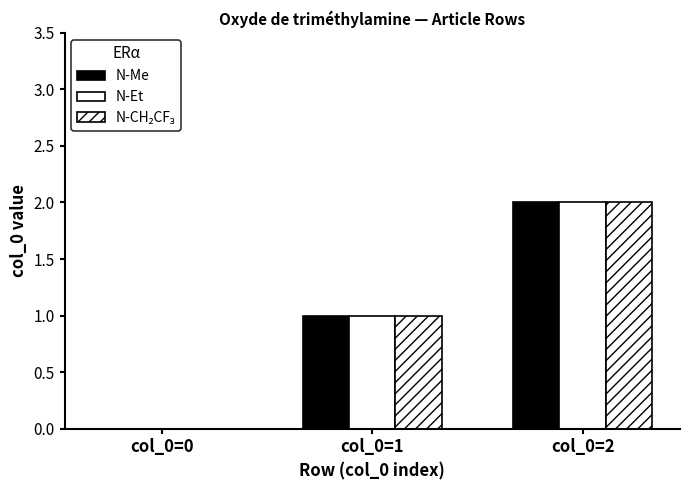

What is the value of the N-Et bar at the 2nd from the left?

1